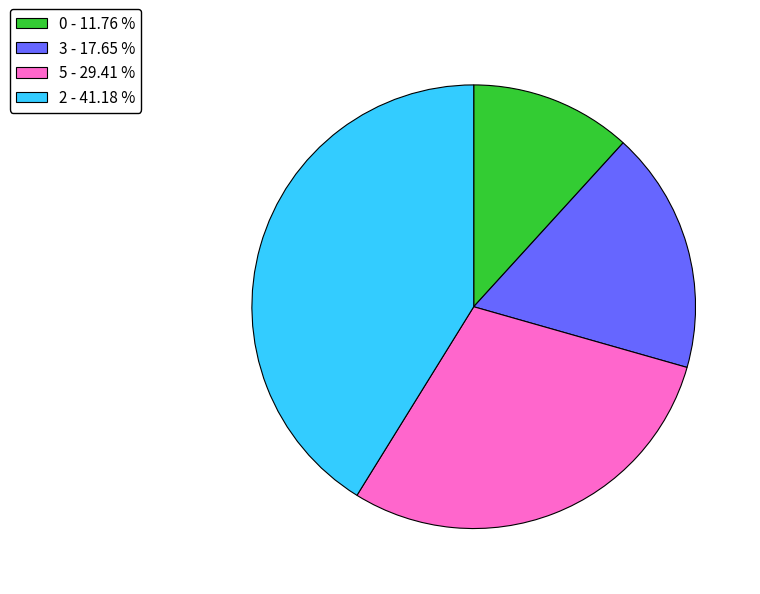

Is there any slice that represents more than half of the pie?

No